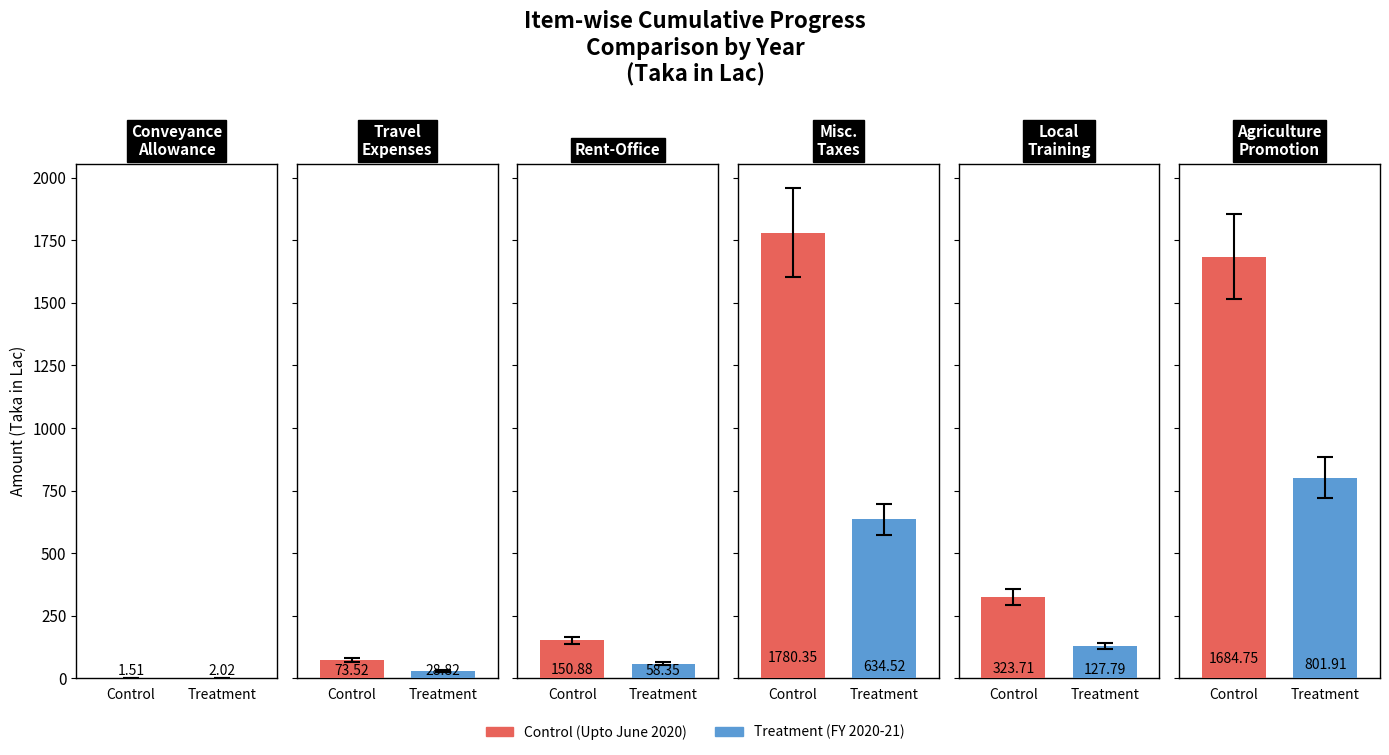

What is the difference between the maximum and second lowest values in the Treatment series?

773.1